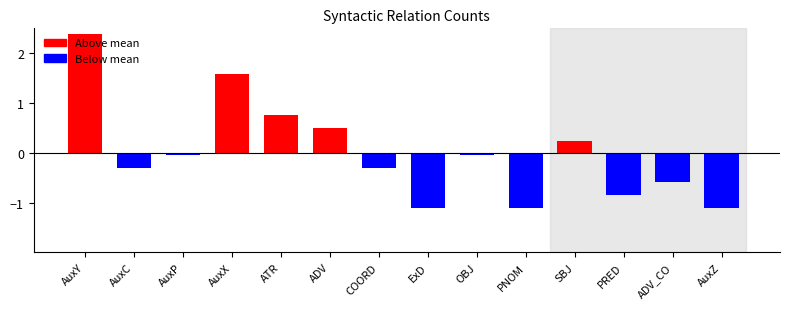

Read the value at AuxC.

-0.3